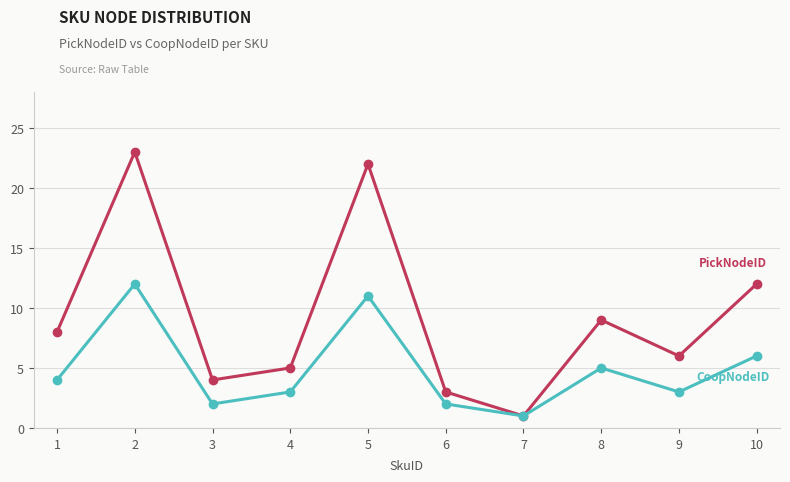

What is the spread (max minus min) of values at 3?

2